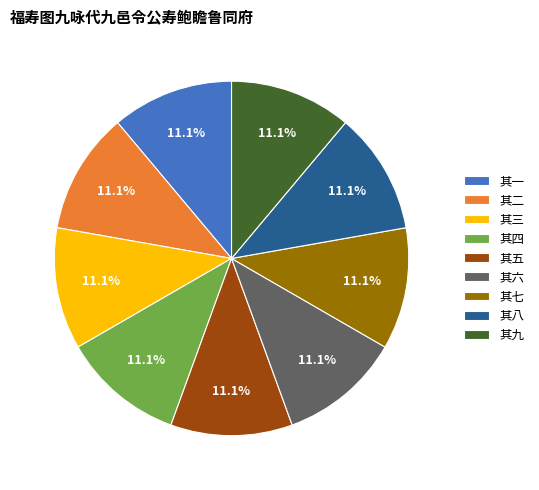

To the nearest percent, what is the combined percentage of 其七 and 其六?

22%